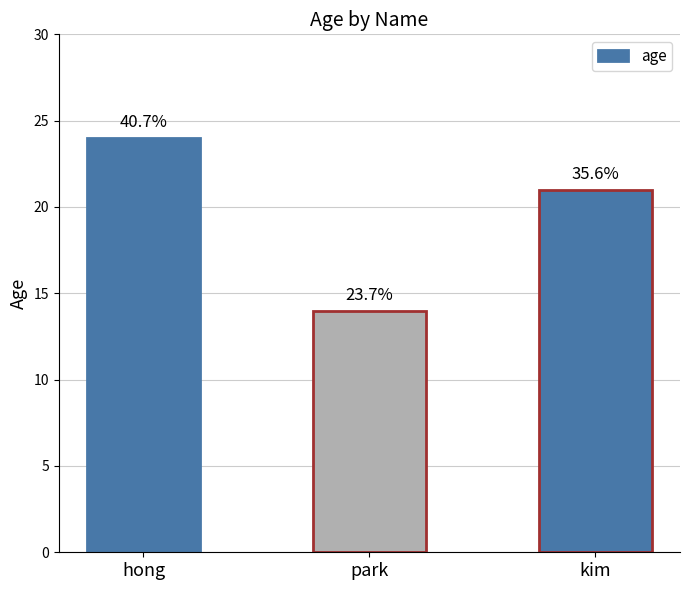

What is the maximum value shown in the chart?

24